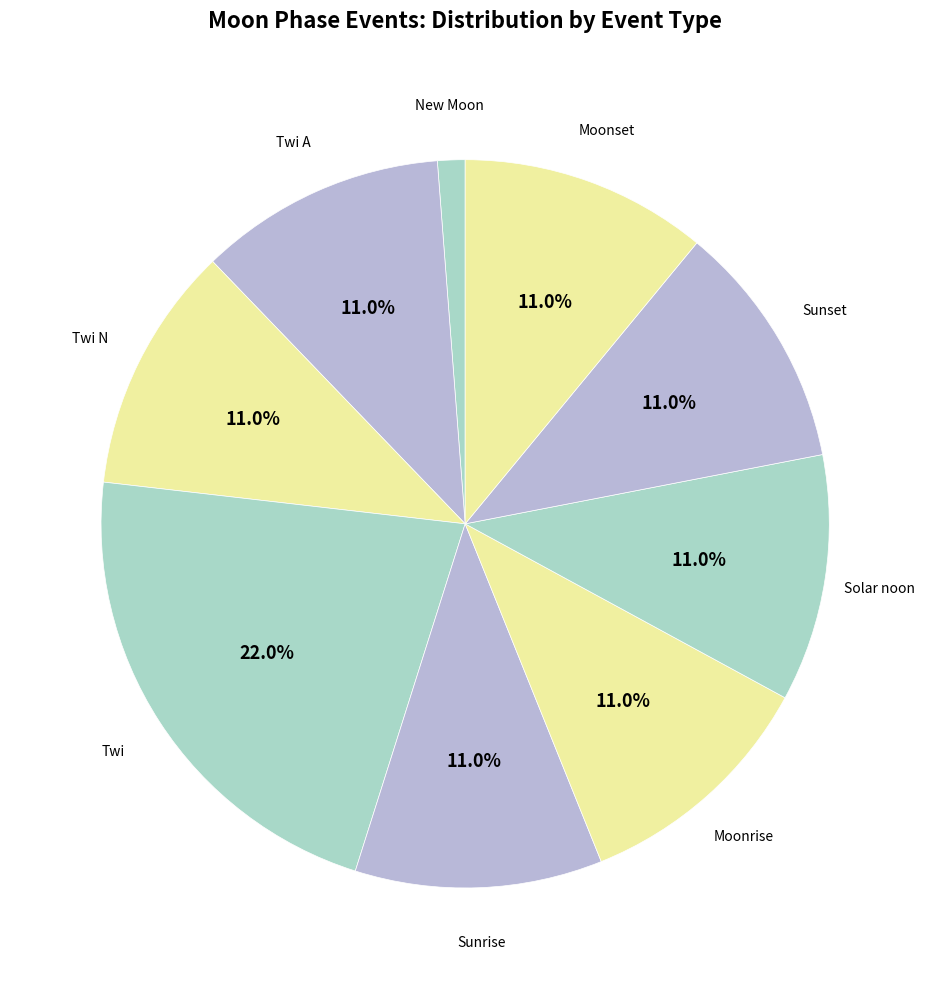

Which has a higher value, Moonrise or Twi?

Twi